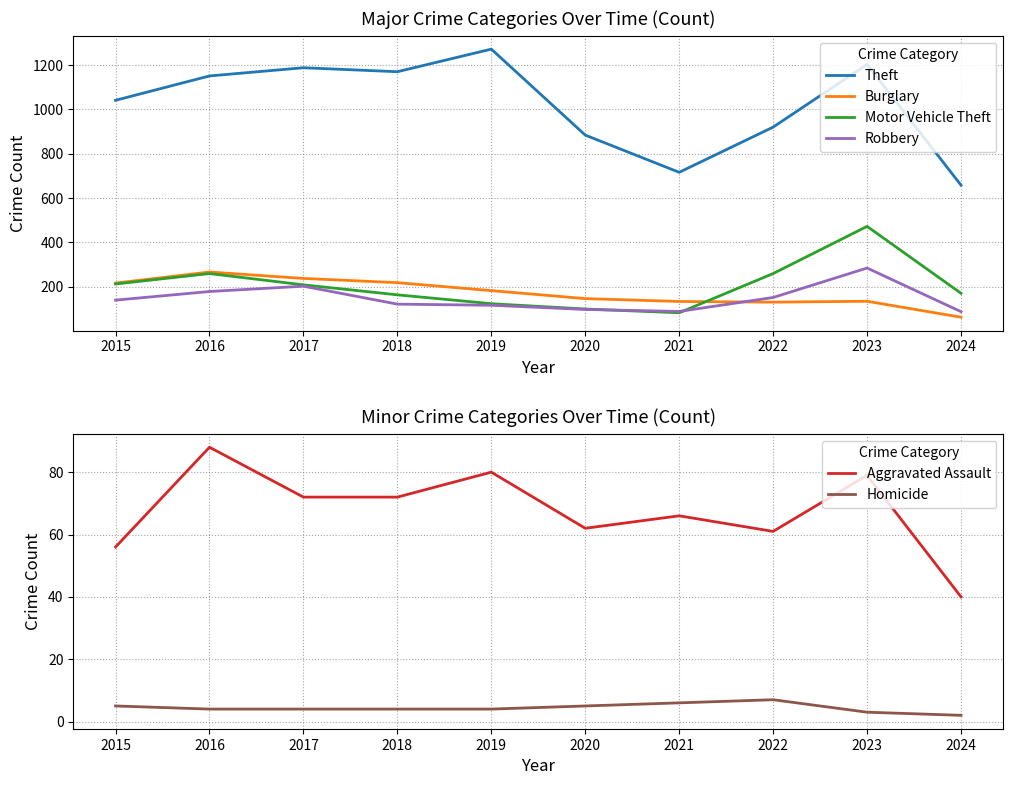

How many values in the Motor Vehicle Theft series are below 208?

5